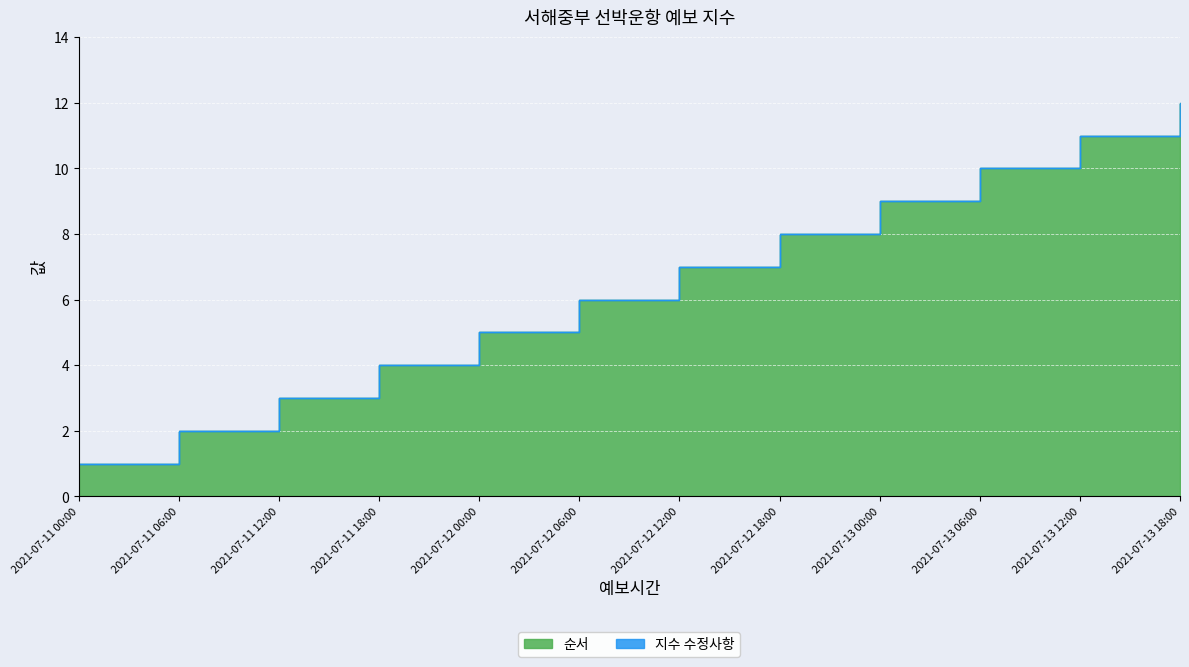

Reading left to right, extract all data points from this chart.

2021-07-11 00:00=1	2021-07-11 06:00=2	2021-07-11 12:00=3	2021-07-11 18:00=4	2021-07-12 00:00=5	2021-07-12 06:00=6	2021-07-12 12:00=7	2021-07-12 18:00=8	2021-07-13 00:00=9	2021-07-13 06:00=10	2021-07-13 12:00=11	2021-07-13 18:00=12